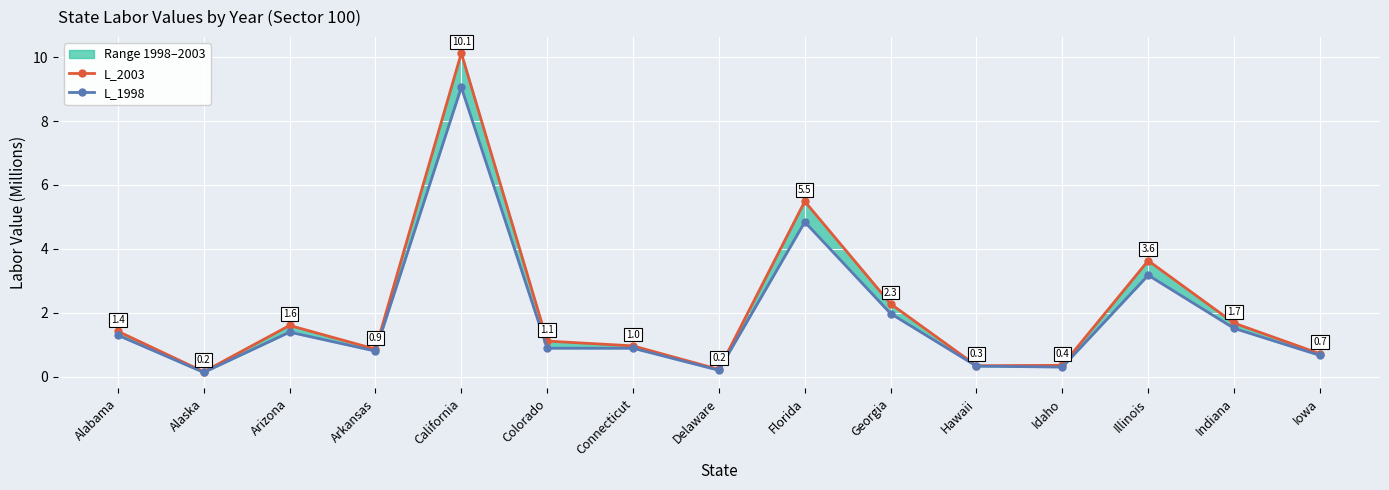

Rank the series by their average value, from highest to lowest.

L_2003, L_1998